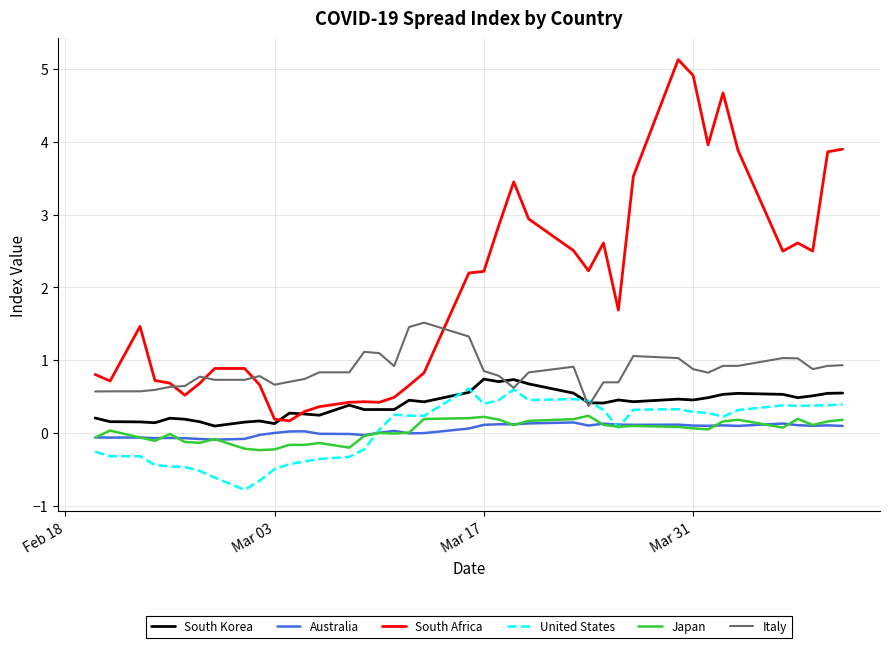

True or false: South Africa and Japan cross at least once.

False